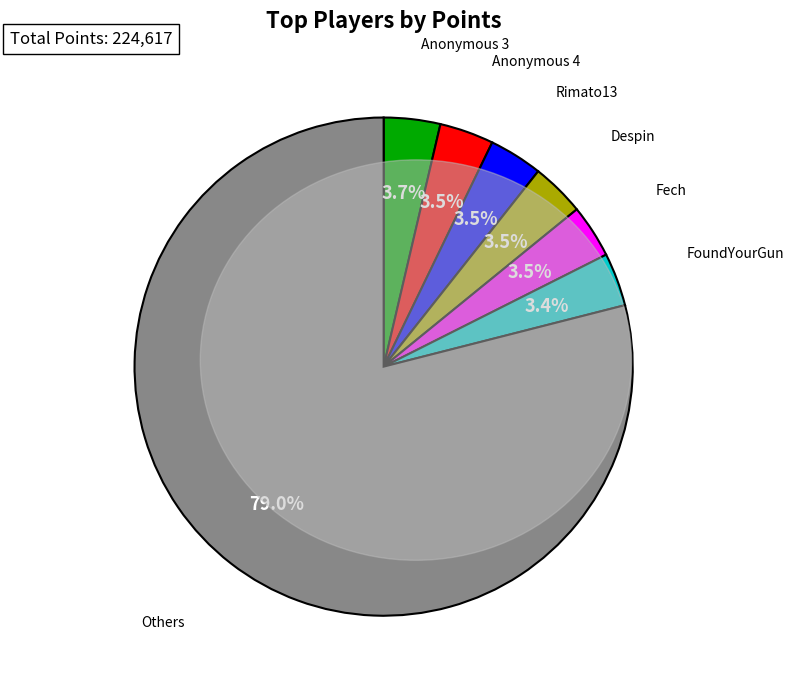

How much of the chart is everything except Fech?

96.5%